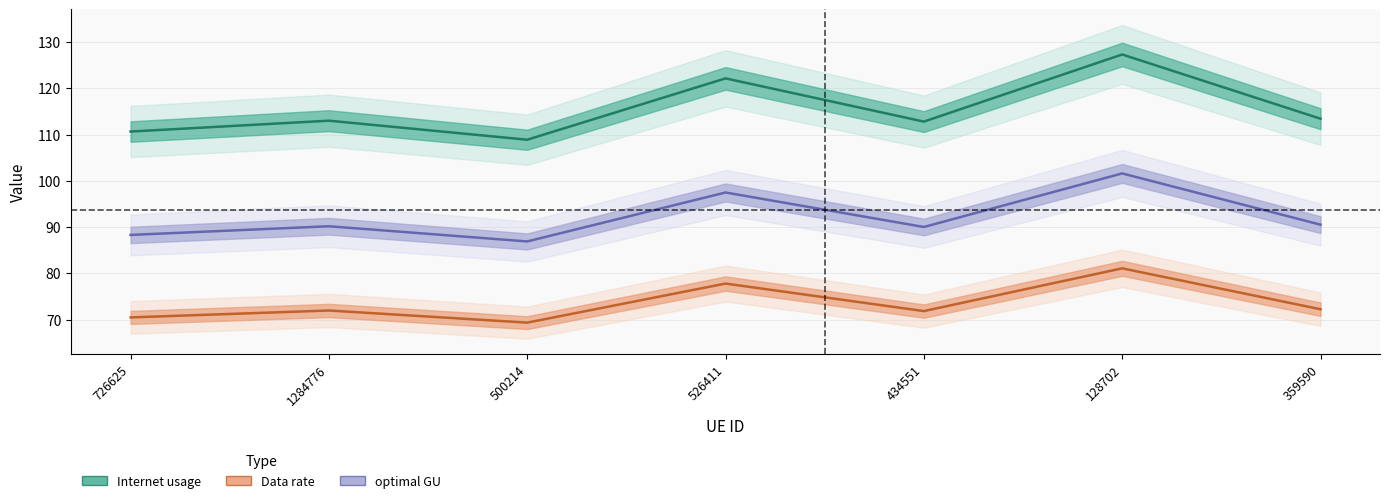

In optimal GU, how many points are higher than both neighbors (excluding endpoints)?

3